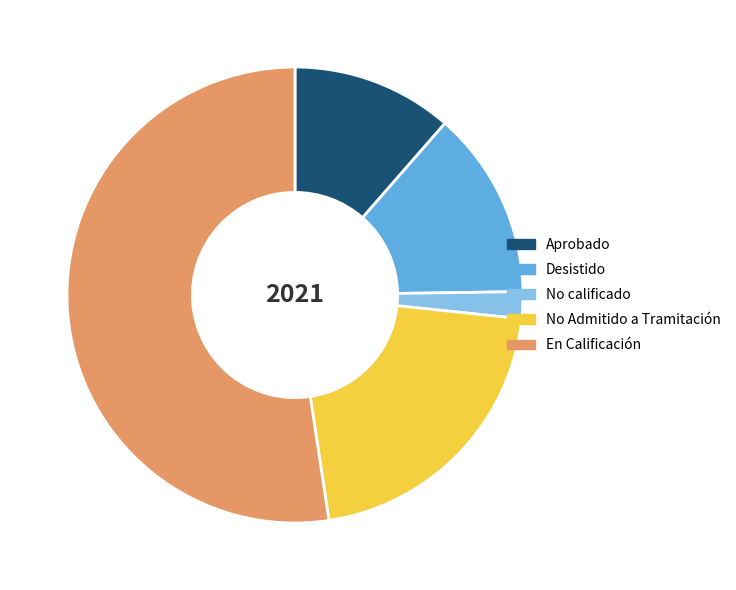

Approximately how many times larger is the value at No Admitido a Tramitación compared to En Calificación?

0.4